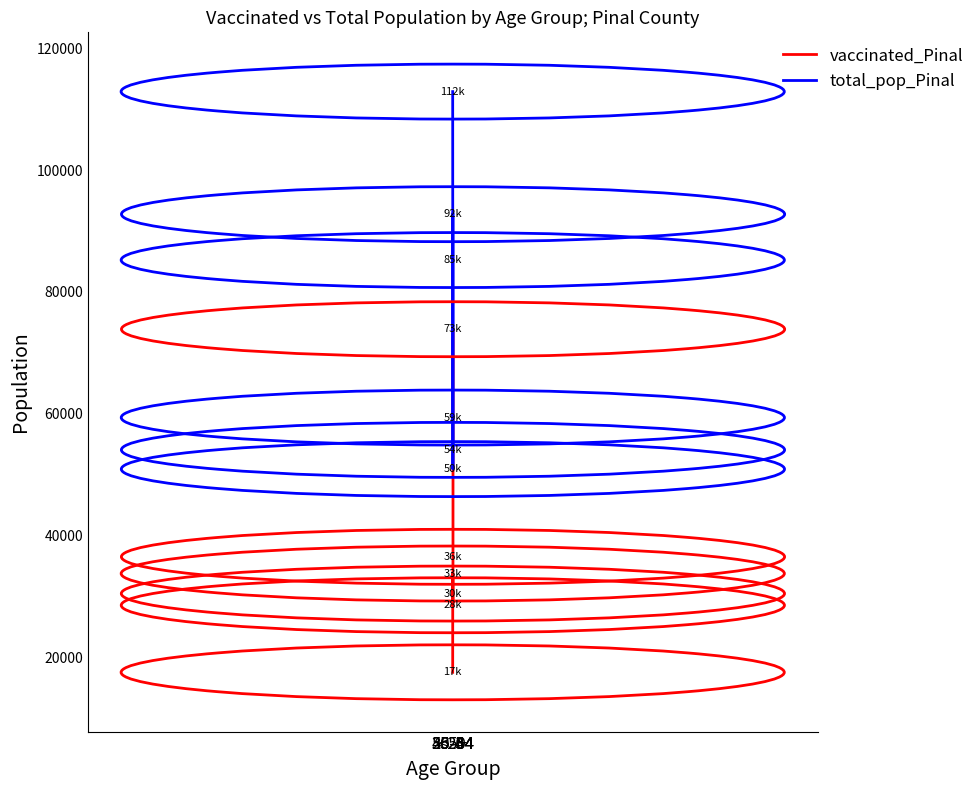

True or false: vaccinated_Pinal has a value of 7961 at 45-54.

False